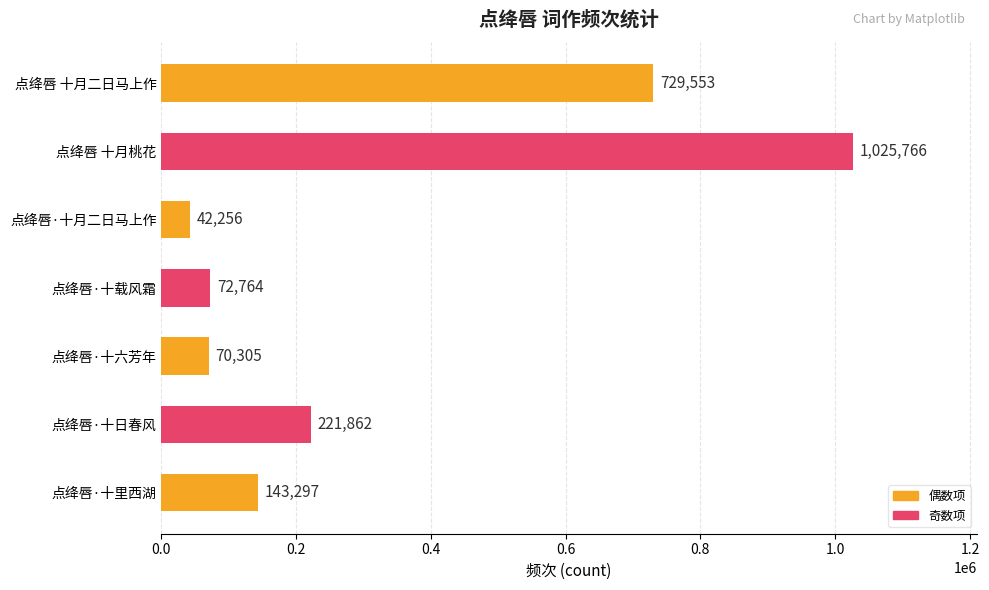

At which category does the chart reach its minimum across all series?

点绛唇·十月二日马上作